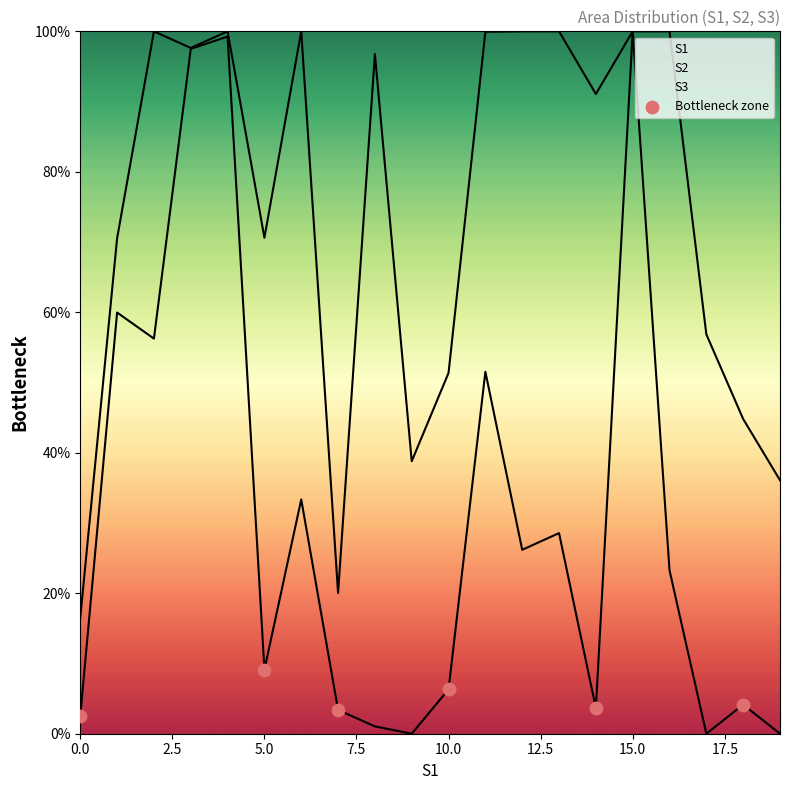

Between 10.0 and 0.0, which is larger?

10.0